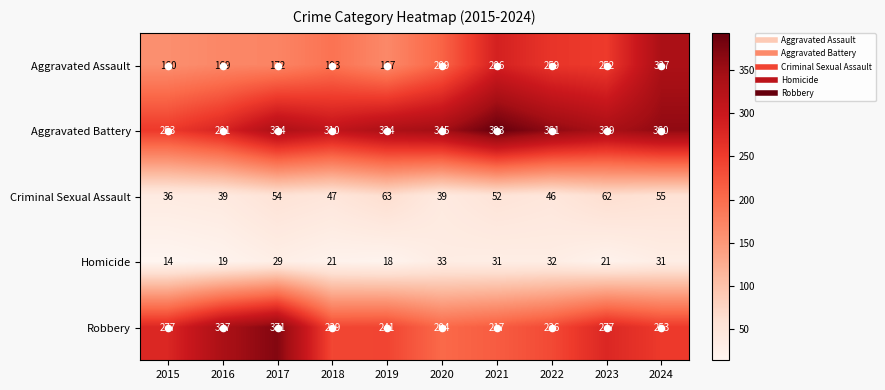

Rank the series at 2021 from highest to lowest value.

Aggravated Battery, Aggravated Assault, Robbery, Criminal Sexual Assault, Homicide